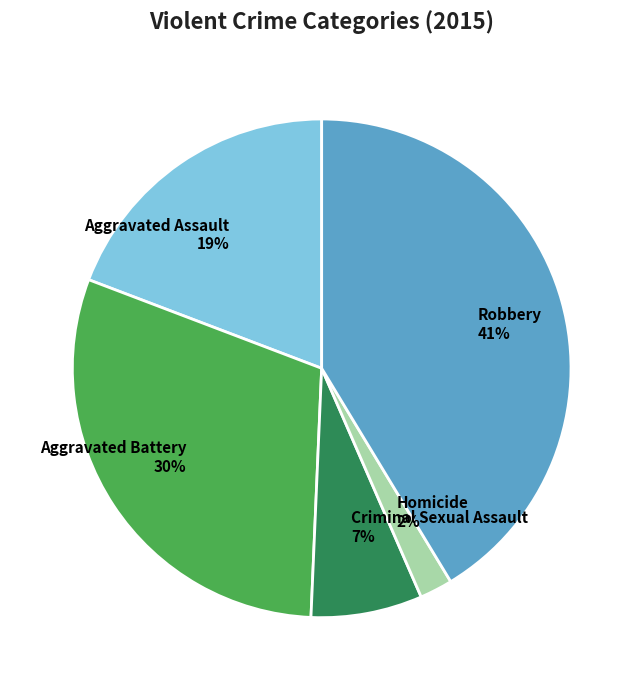

Between Robbery and Aggravated Assault, which is larger?

Robbery